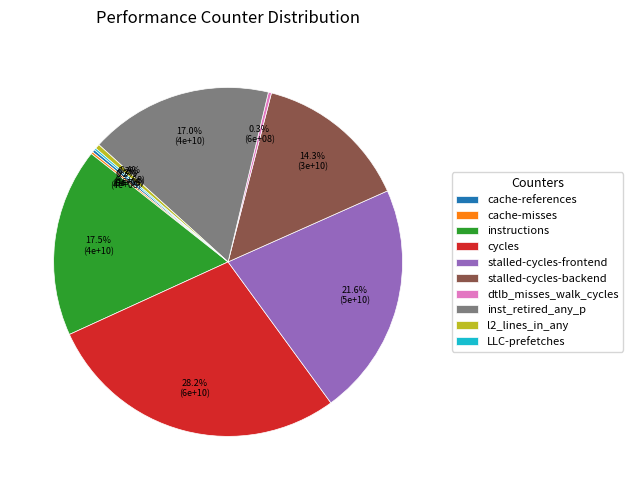

Which has a higher value, stalled-cycles-backend or instructions?

instructions